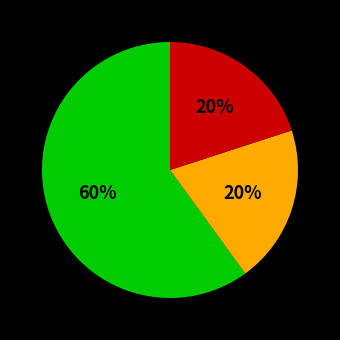

To the nearest percent, what is the difference between the largest and smallest slice percentages?

40%